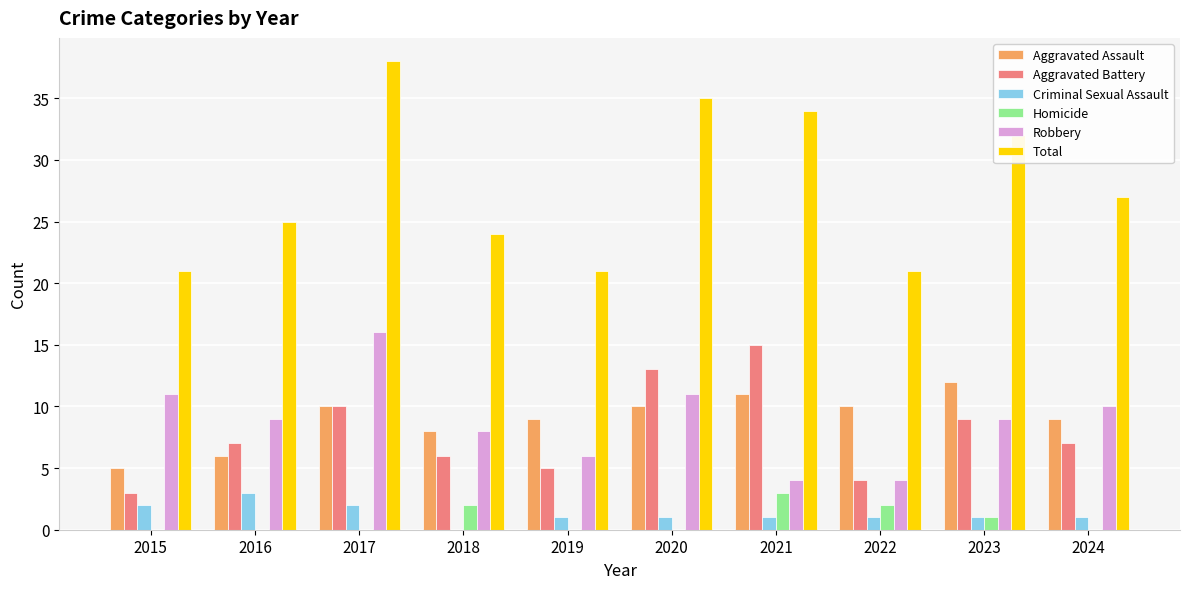

Reading right to left, extract all data points from this chart.

Aggravated Assault: 9	12	10	11	10	9	8	10	6	5
Aggravated Battery: 7	9	4	15	13	5	6	10	7	3
Criminal Sexual Assault: 1	1	1	1	1	1	0	2	3	2
Homicide: 0	1	2	3	0	0	2	0	0	0
Robbery: 10	9	4	4	11	6	8	16	9	11
Total: 27	32	21	34	35	21	24	38	25	21